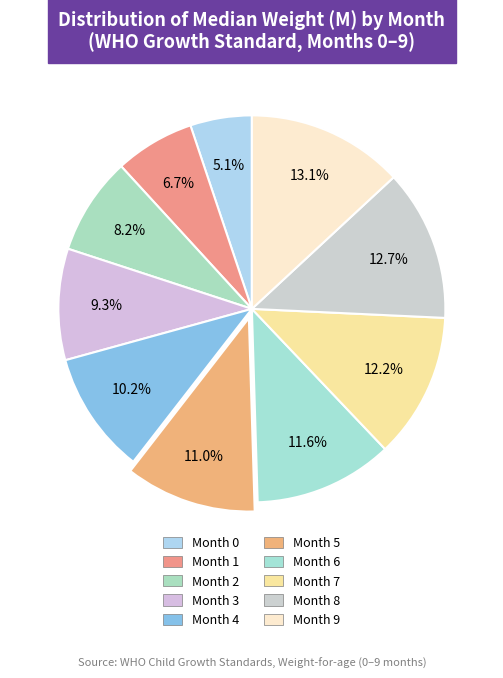

How many segments does this pie chart have?

10